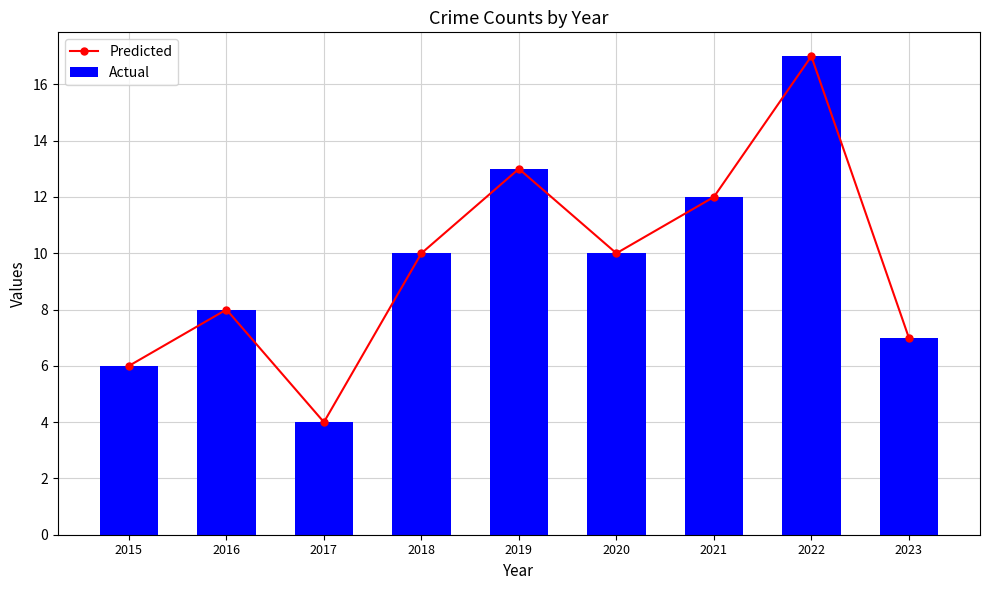

Which has a higher value, 2016 or 2020?

2020